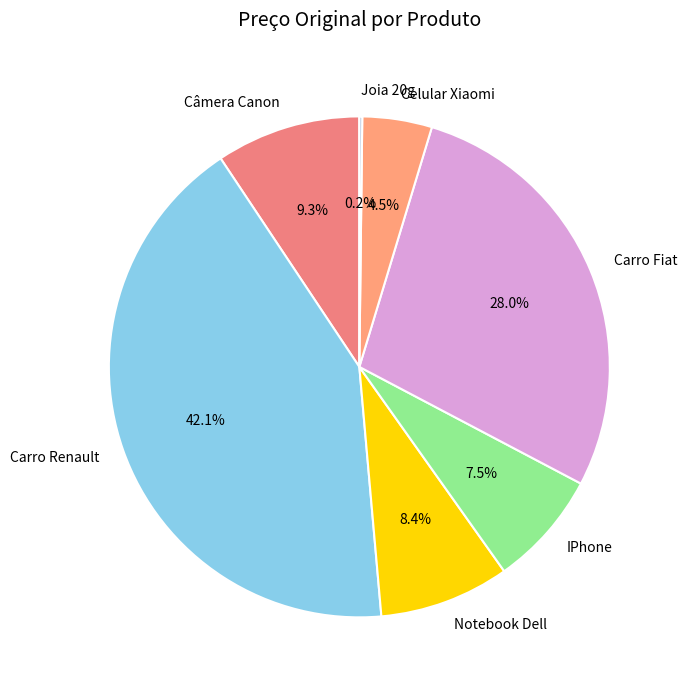

What portion of the pie excludes Notebook Dell?

91.6%